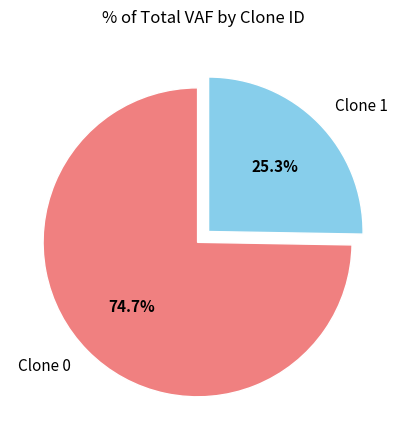

Which slice is the smallest?

Clone 1